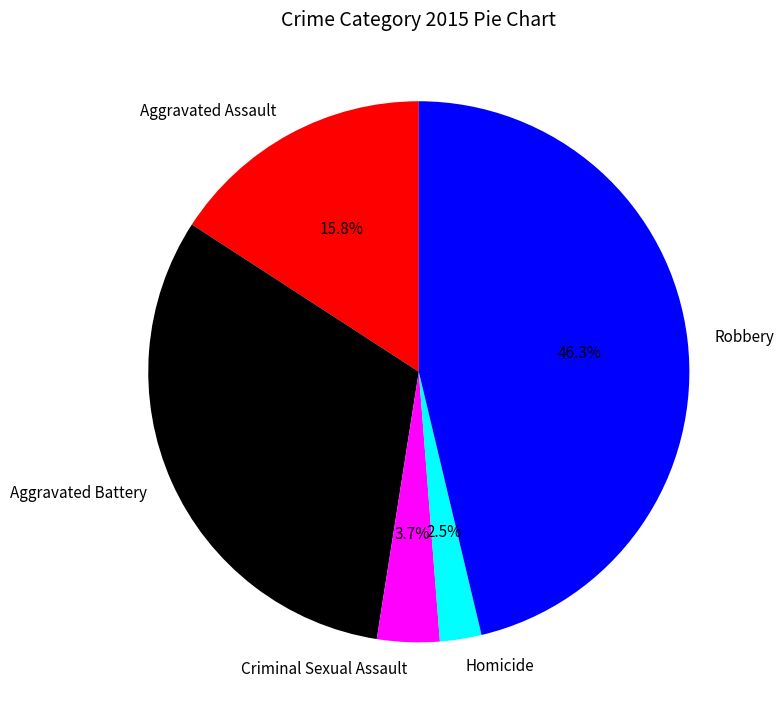

What is the smallest slice in the pie chart?

Homicide